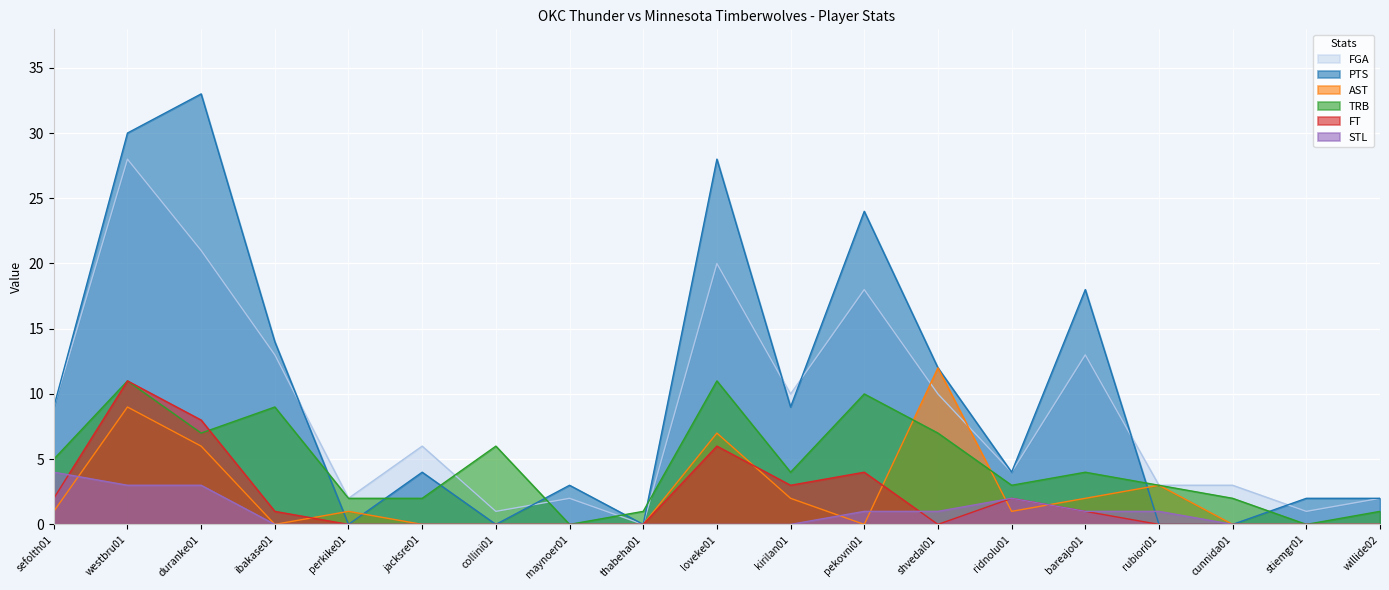

What is the spread (max minus min) of values at bareajo01?

17